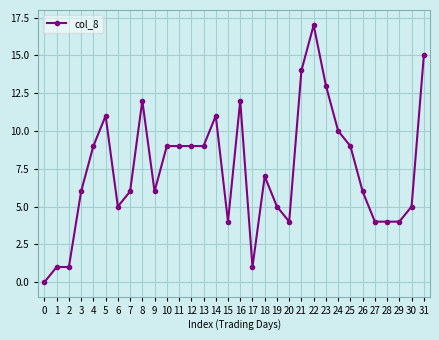

How many distinct data groups are displayed?

1